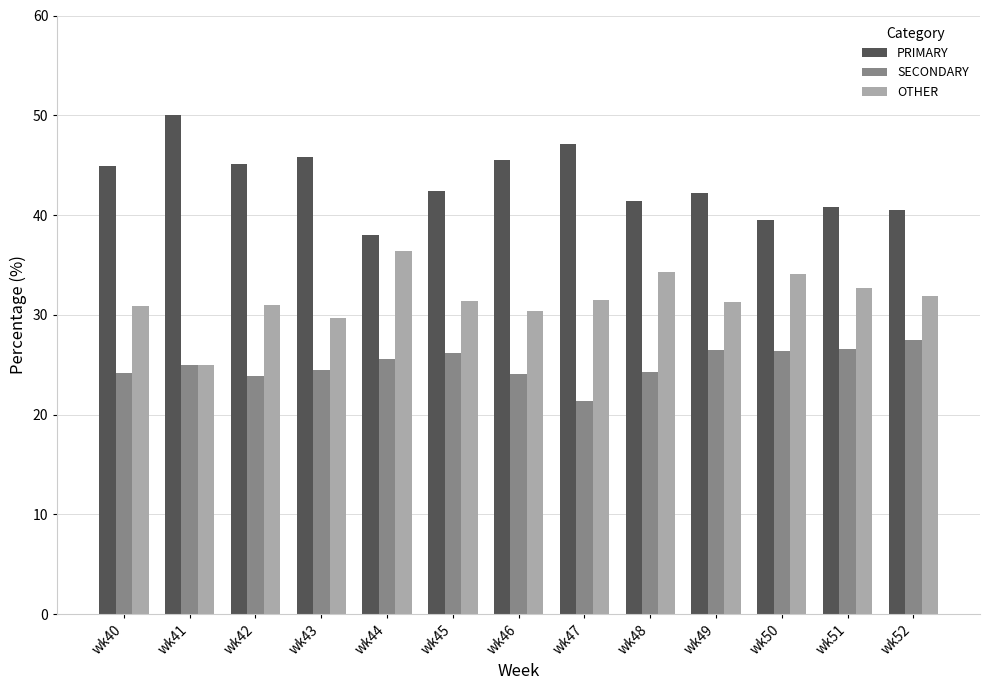

What is the spread (max minus min) of values at wk46?

21.4